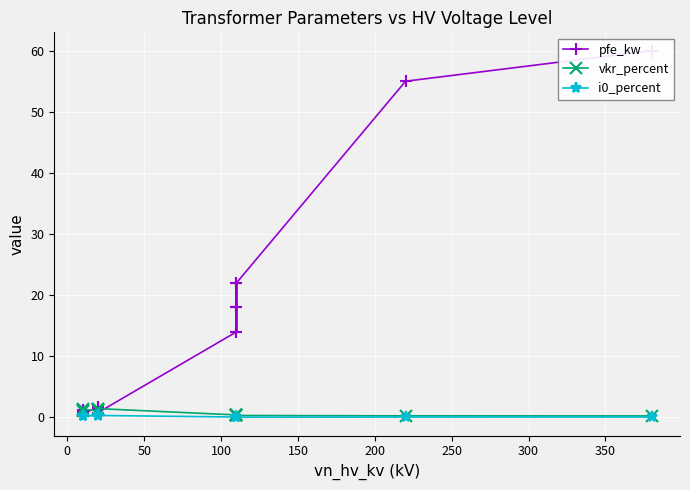

How many interior local valleys does the i0_percent series have?

2